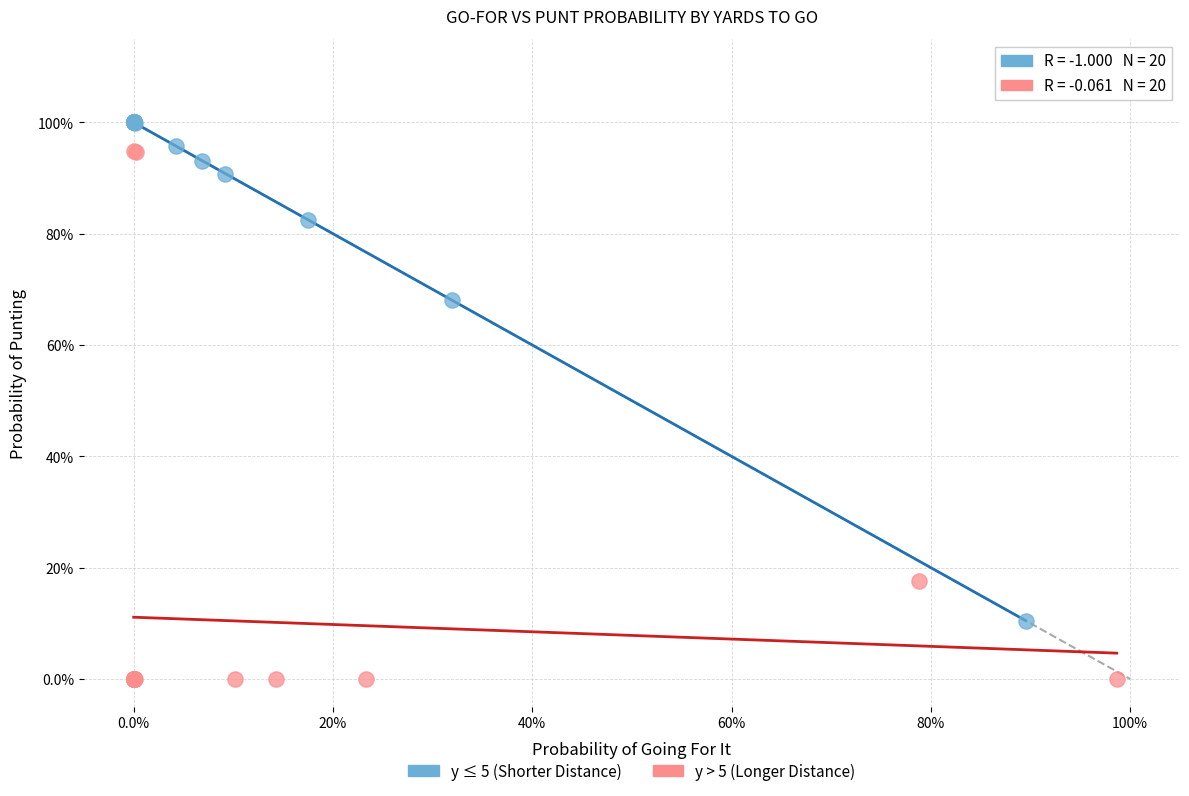

What are all the series names shown in the legend?

y ≤ 5 (Shorter Distance), y > 5 (Longer Distance)